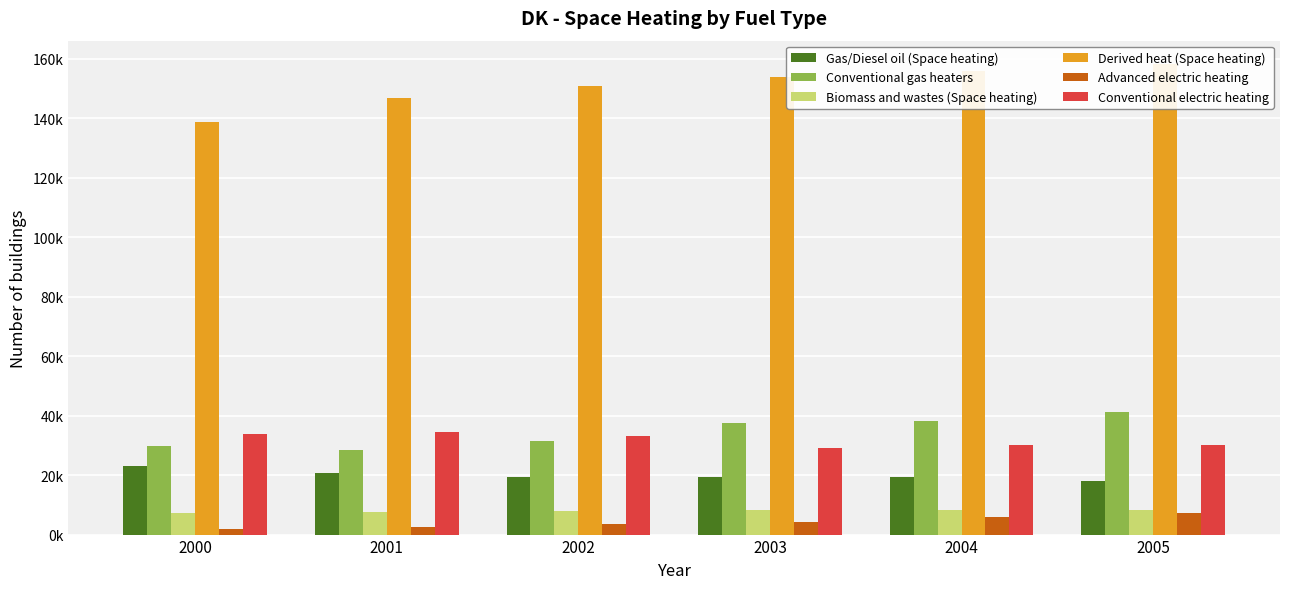

What is the sum of the Derived heat (Space heating) values at 2000 and 2002?

289788.4